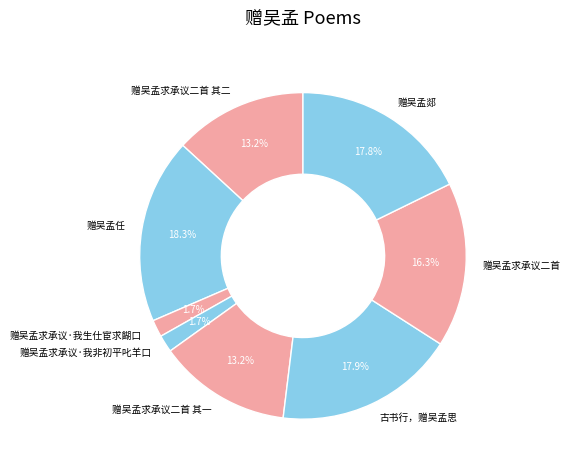

Does 赠吴孟求承议二首 represent more than half of the total?

No